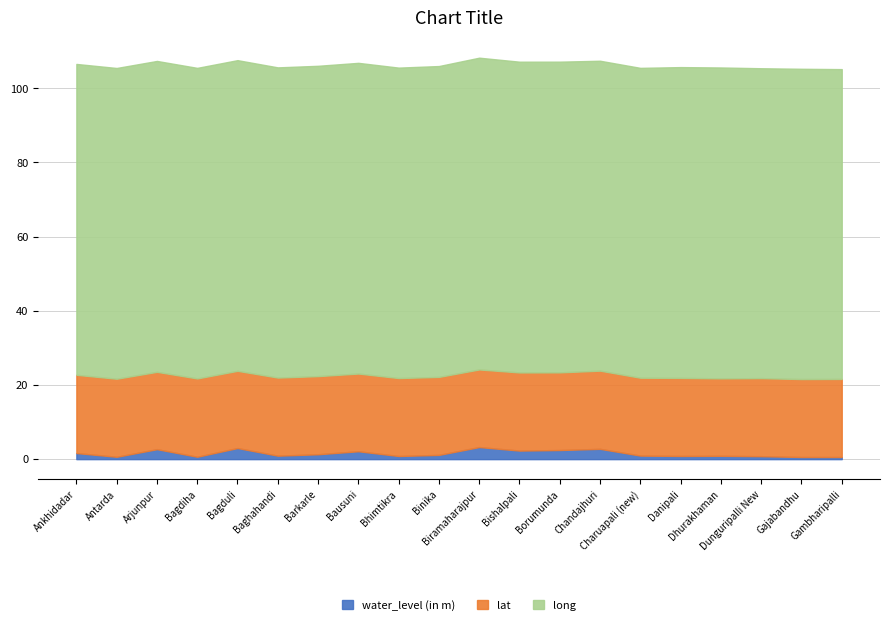

What is the value of the lat point at the 5th from the left?

20.8